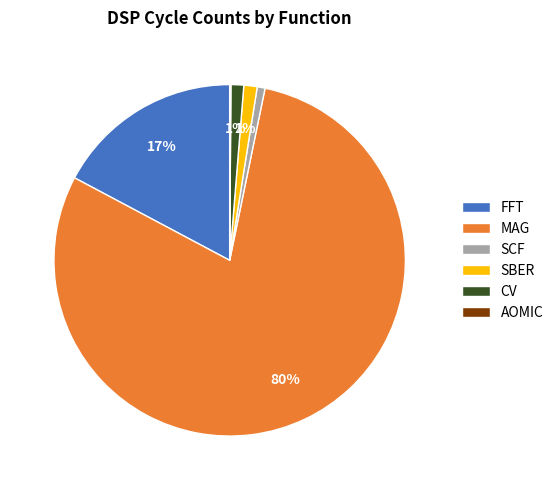

What is the largest slice in the pie chart?

MAG